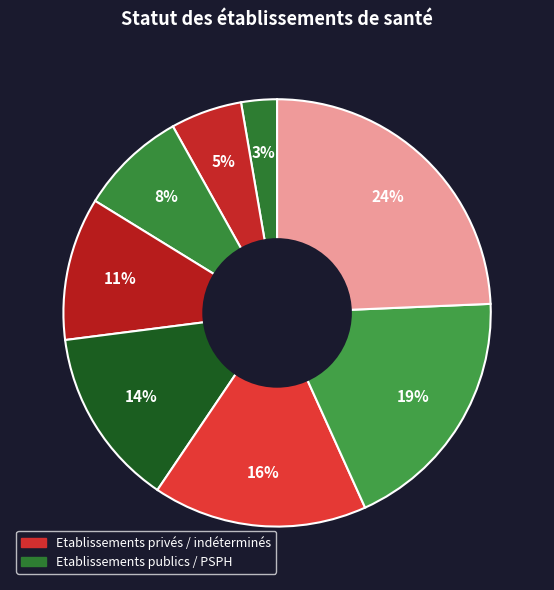

How many slices are in this pie chart?

8